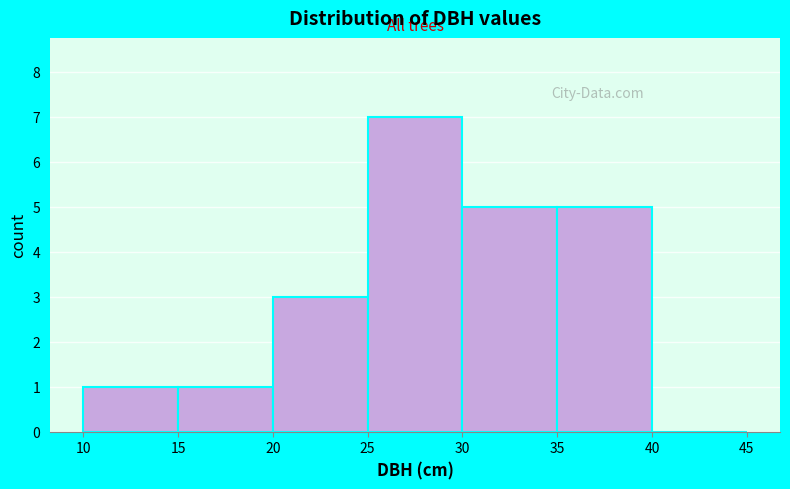

What is the height of the bar covering 25 to 30 on the x-axis? The values are not printed on the chart, so give them approximately, as read against the axis.

7